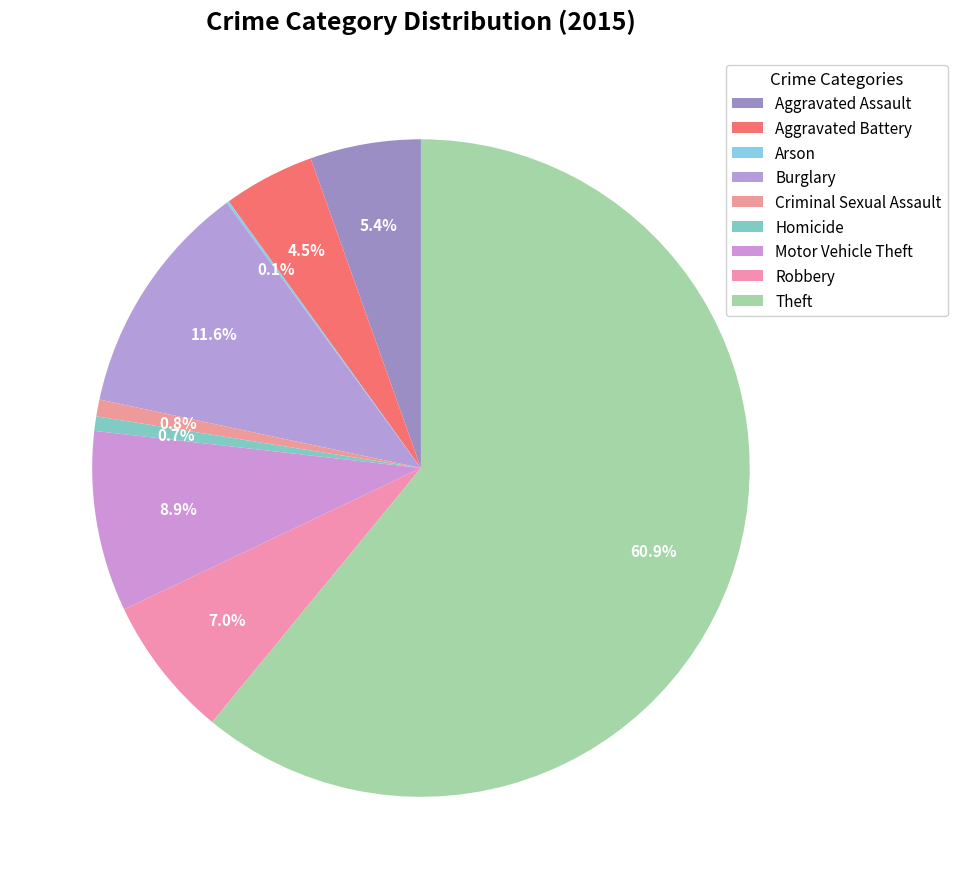

To the nearest percent, what percentage of the pie is Burglary?

12%